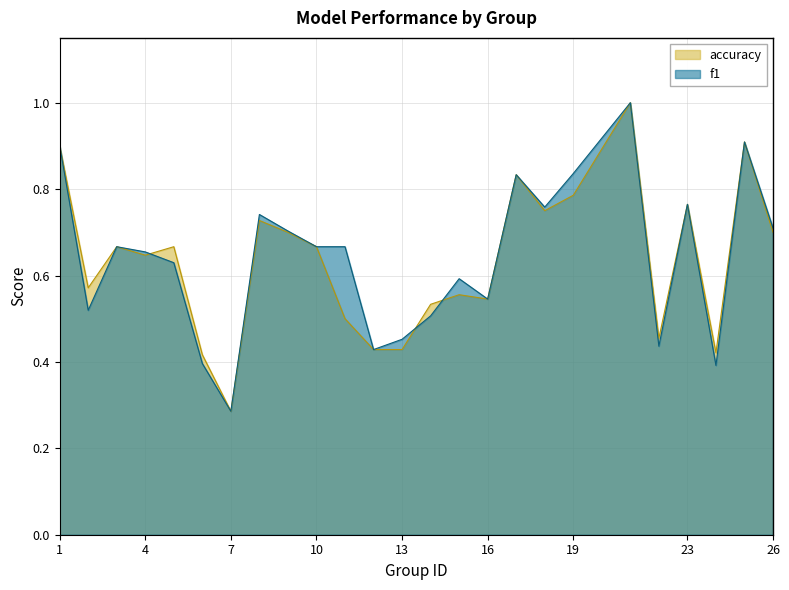

Between 11 and 19, which series saw the biggest shift?

accuracy